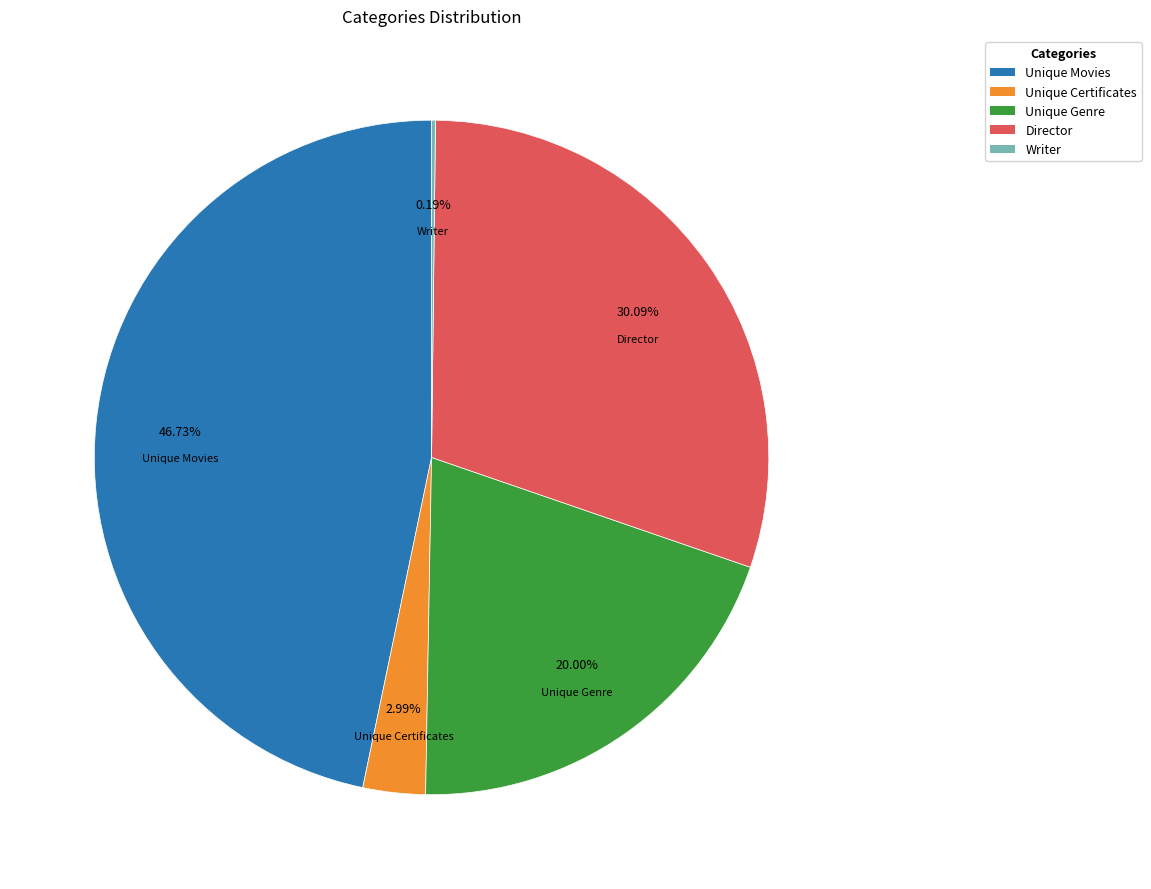

What percentage is the Unique Movies slice, to the nearest percent?

47%